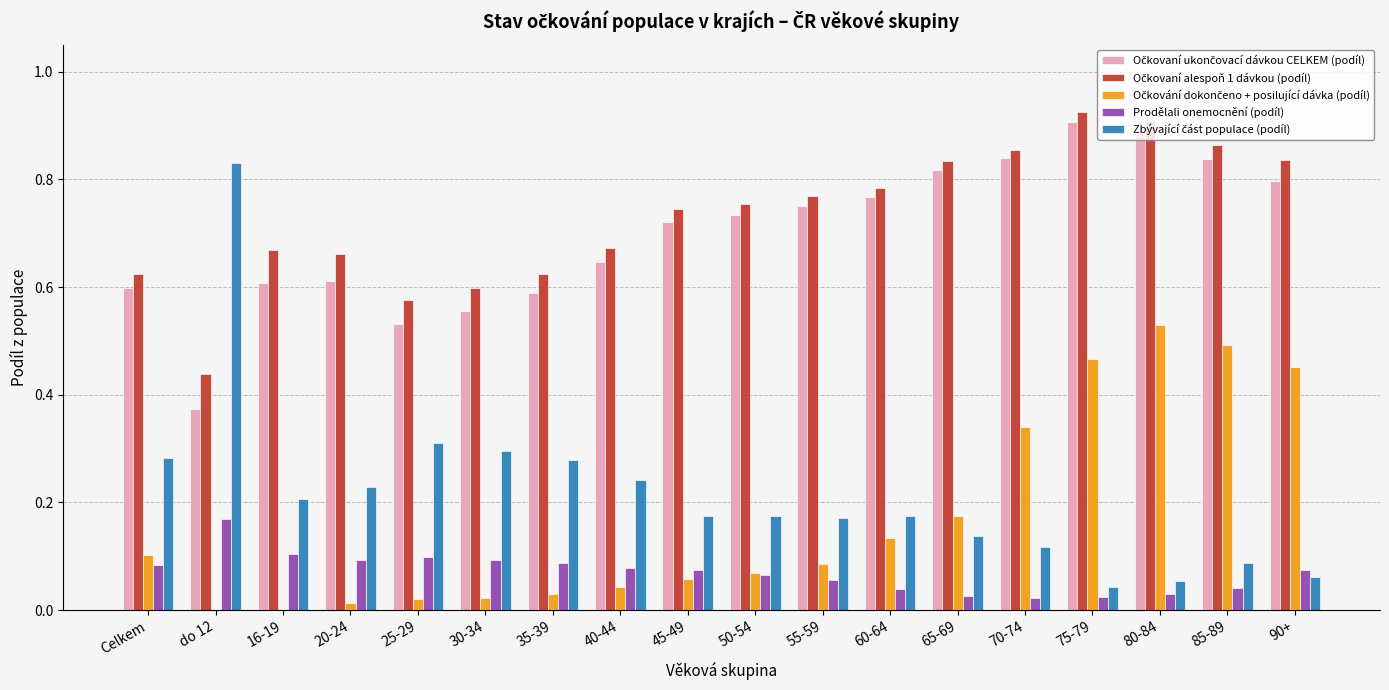

What is the total value across all series at 50-54?

1.8